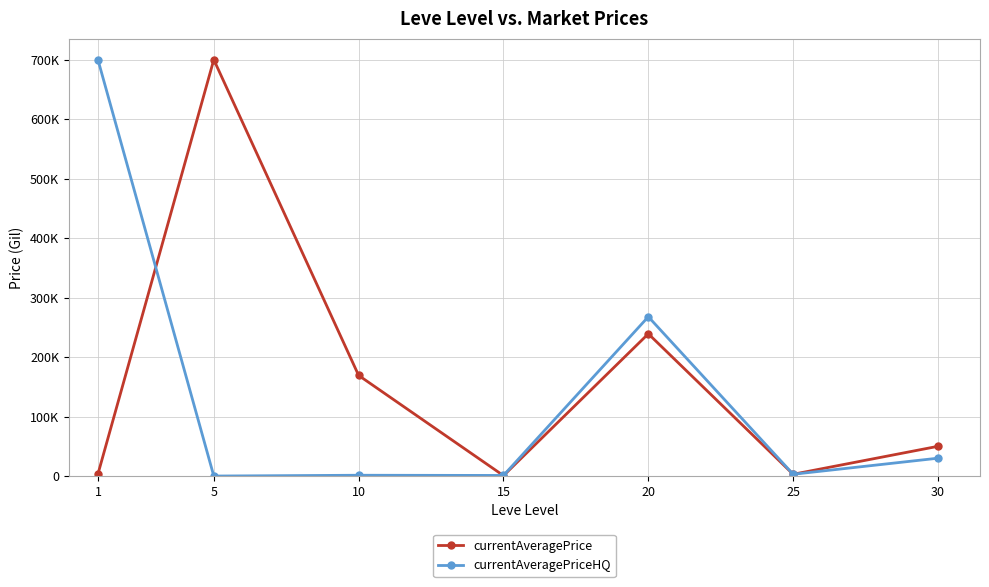

The value of currentAveragePrice at 10 is 65423.7. True or false?

False